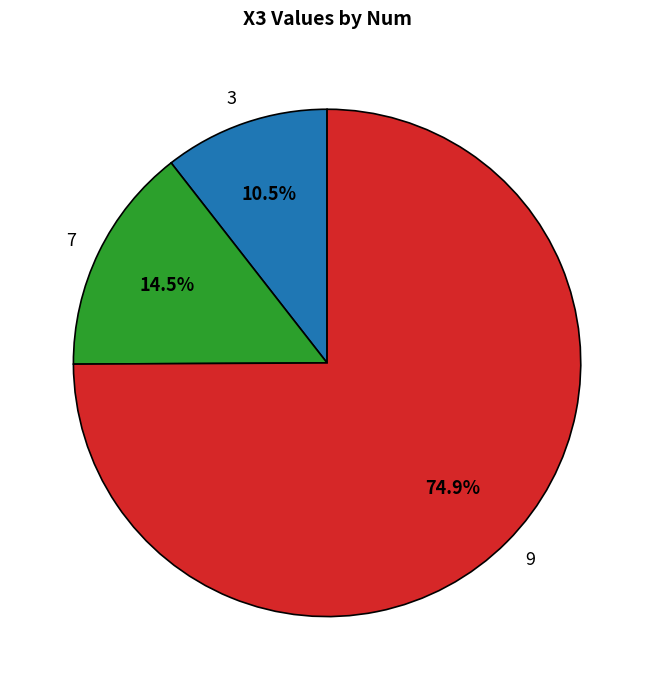

The 9 slice represents 82% of the pie. True or false?

False